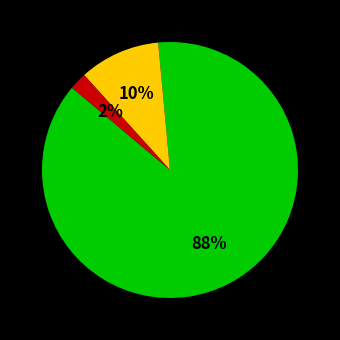

To the nearest percent, what is the average slice percentage?

33%